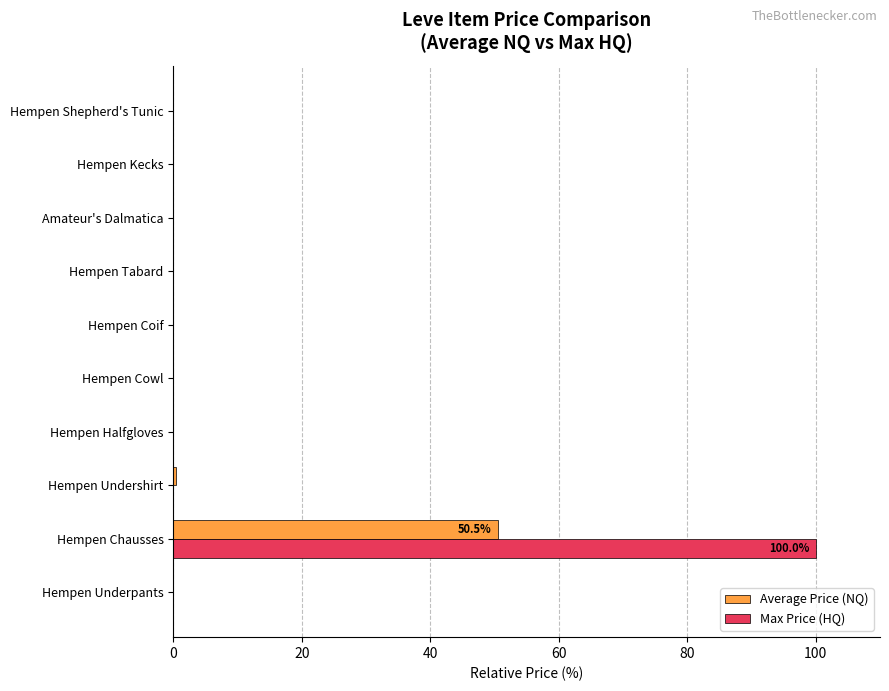

Which series has the largest total across all categories?

Max Price (HQ)